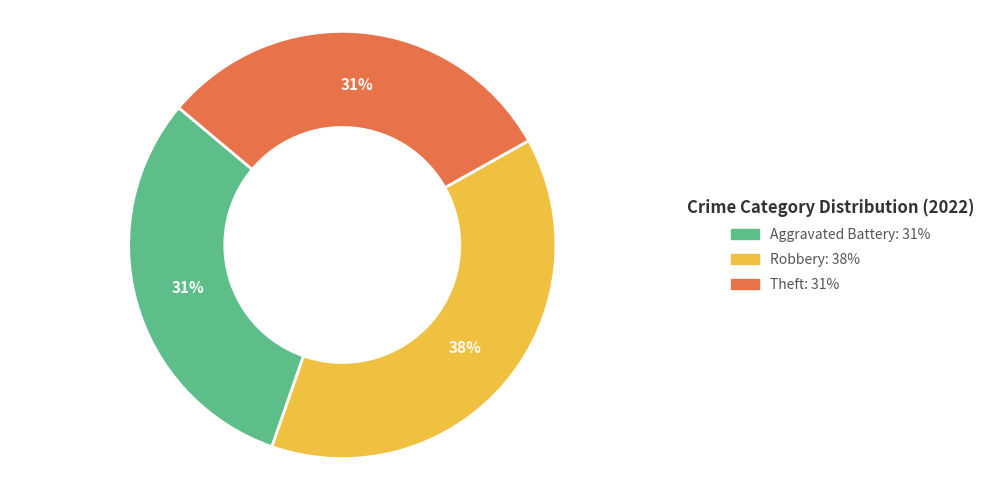

To the nearest percent, what is the average slice percentage?

33%